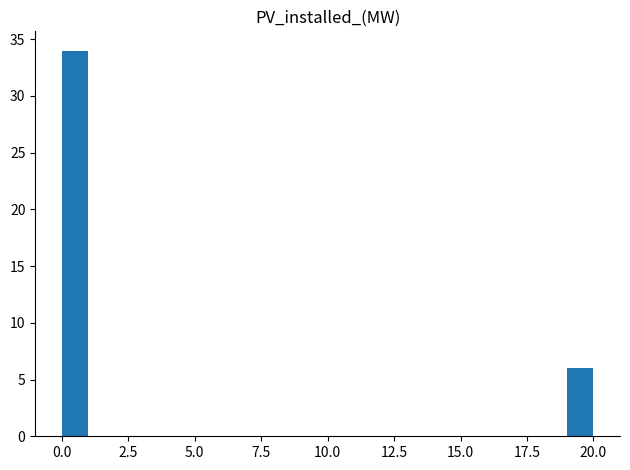

Around what value on the x-axis is the tallest bar? Give the approximate position of its centre, as read against the axis.

0.5